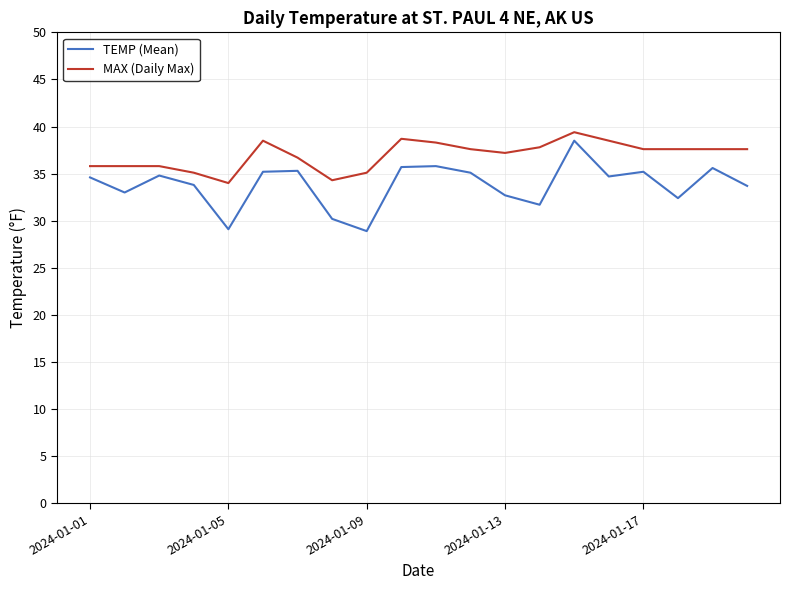

Which series has the largest range (max minus min)?

TEMP (Mean)